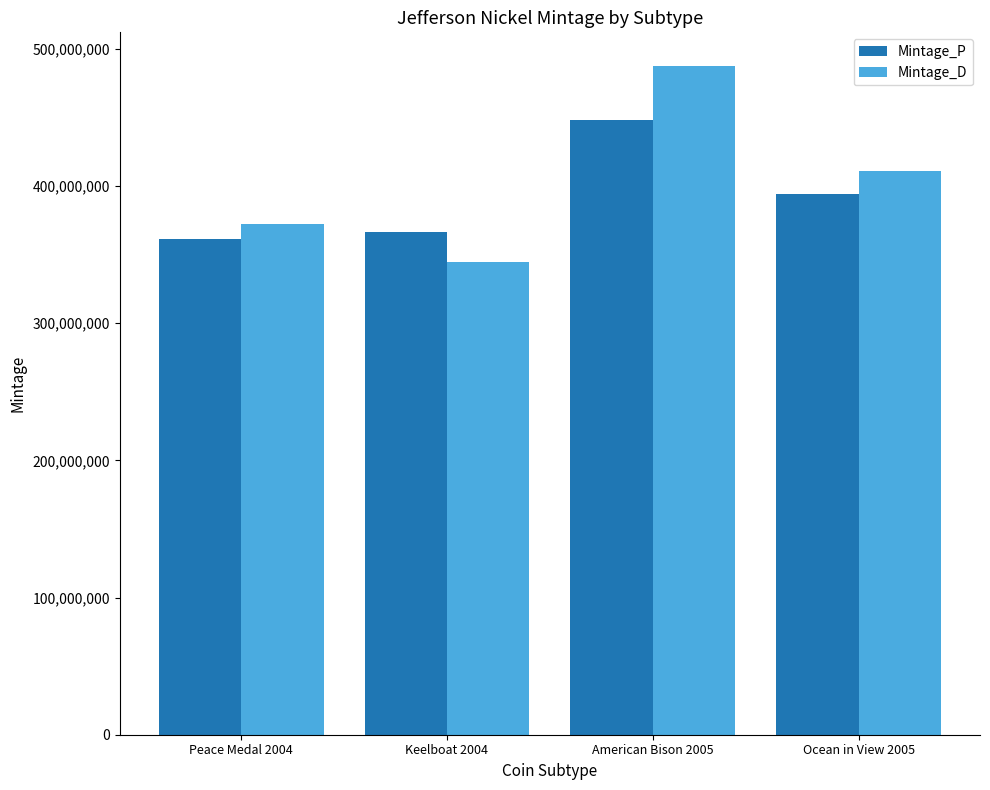

What is the difference between the maximum and second lowest values in the Mintage_P series?

81600000